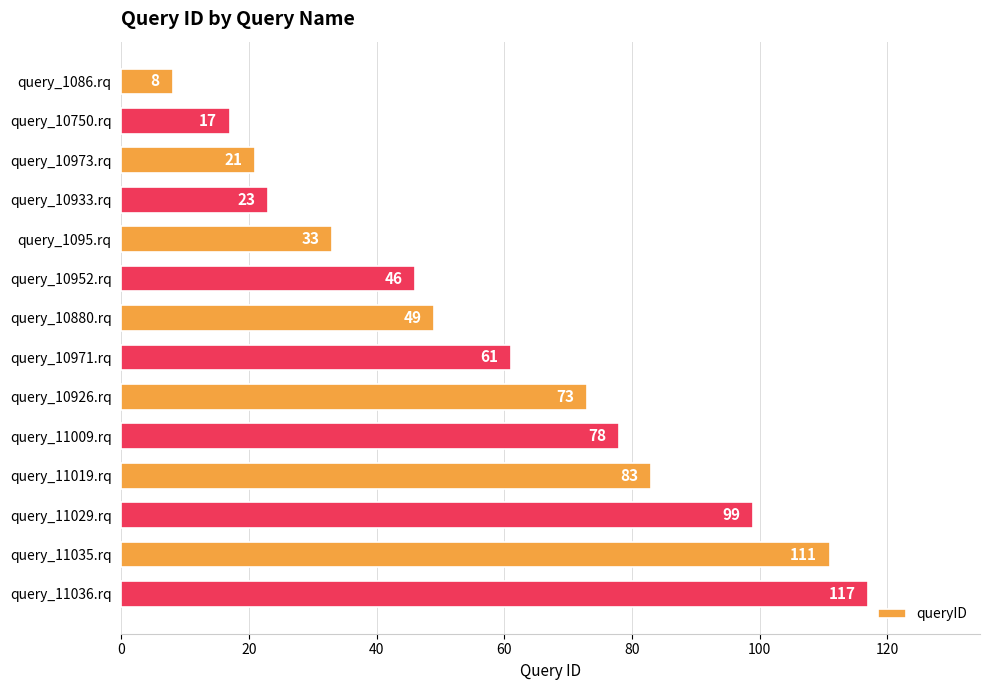

What is the ratio of the value at query_11035.rq to the value at query_10926.rq?

1.5